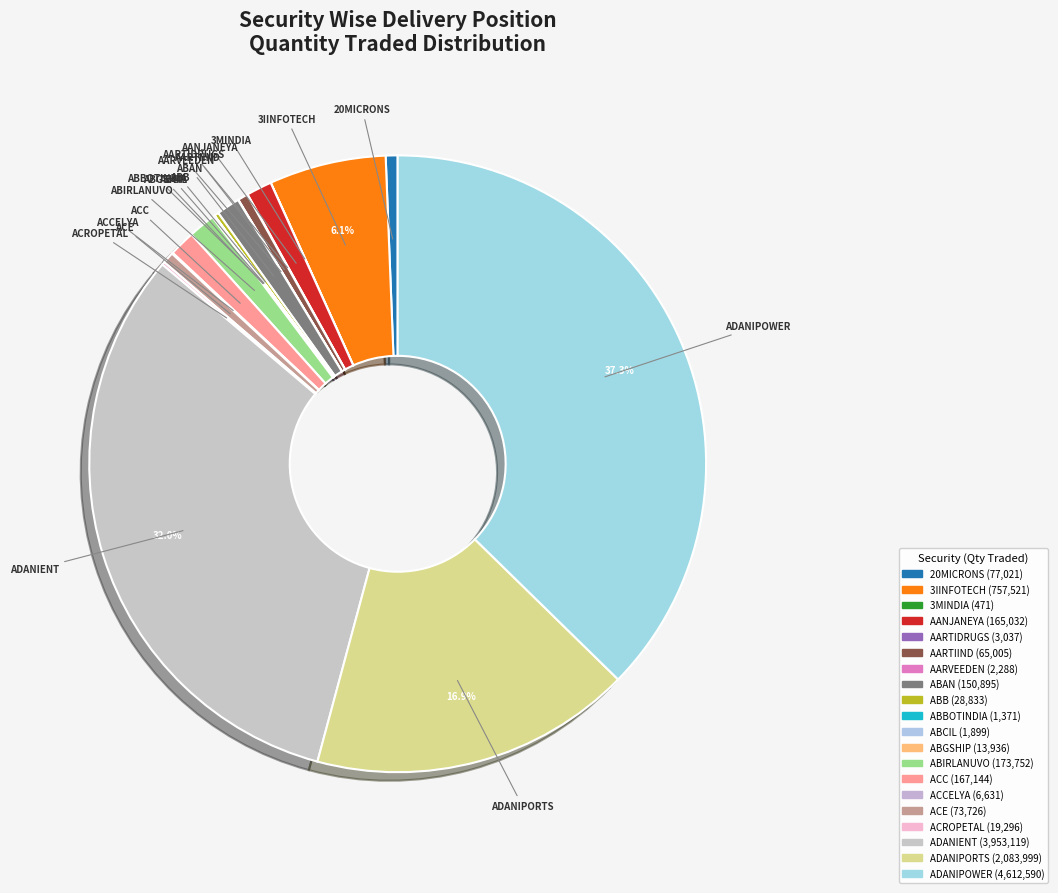

How much of the chart is everything except ADANIPORTS?

83.1%